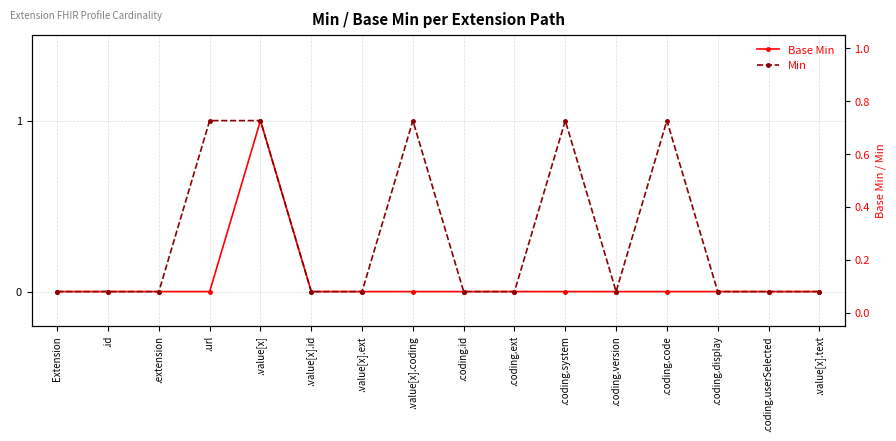

Which series changed the most between .url and .coding.system?

Base Min